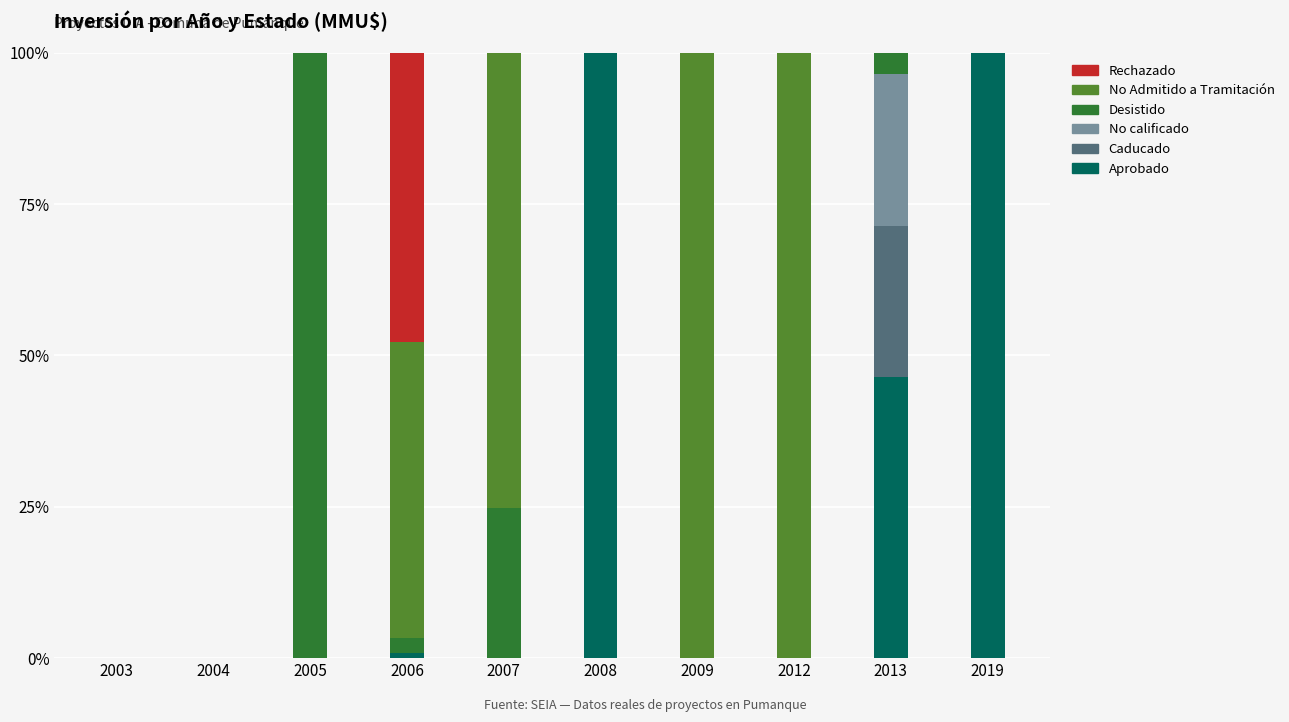

What is the total value across all series at 2013?

100.0